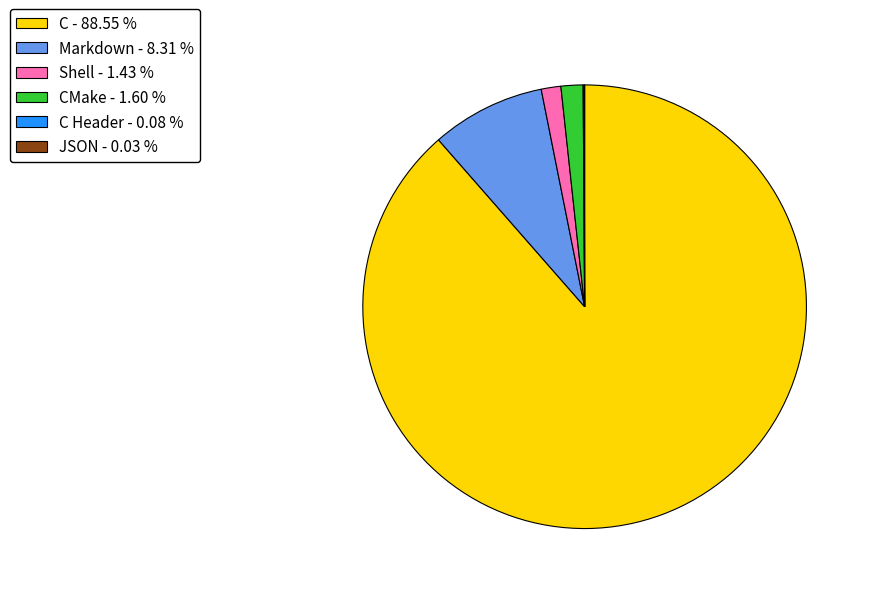

What is the largest slice in the pie chart?

C - 88.55 %